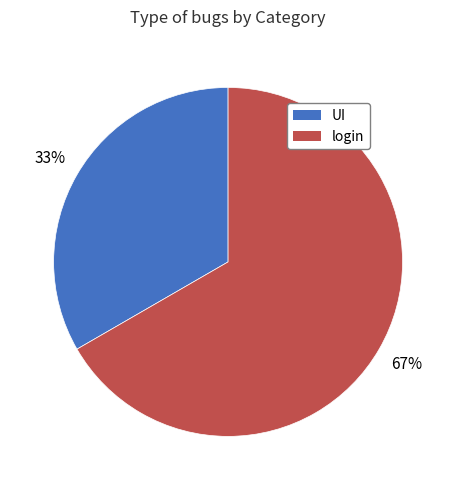

Which has a higher value, UI or login?

login